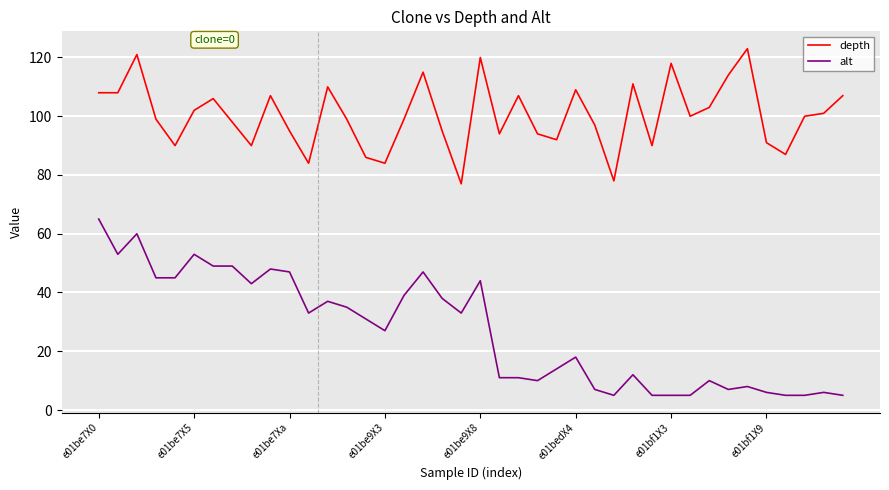

What is the sum of all depth values?

4009